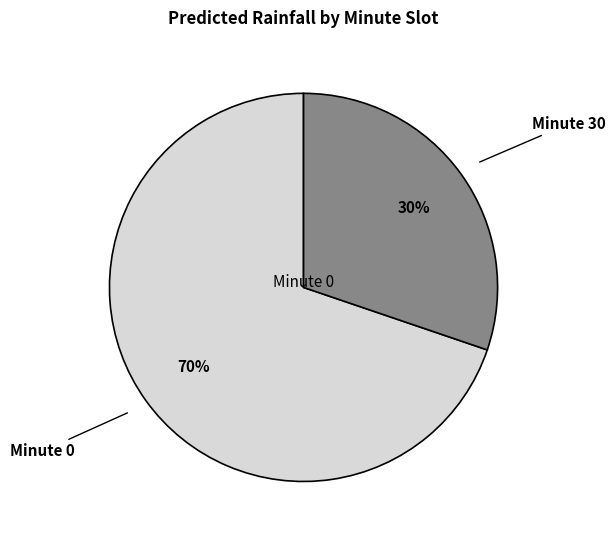

To the nearest percent, what is the average slice percentage?

50%